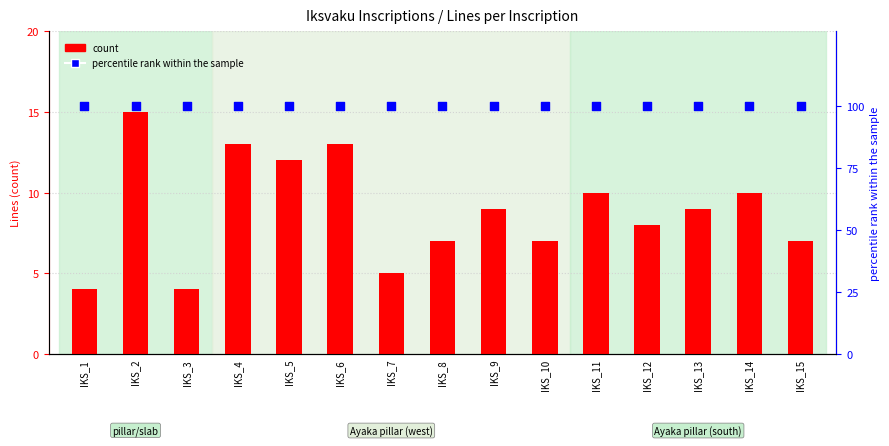

Is the value of count at IKS_13 greater than the value of percentile rank within the sample at IKS_9?

No